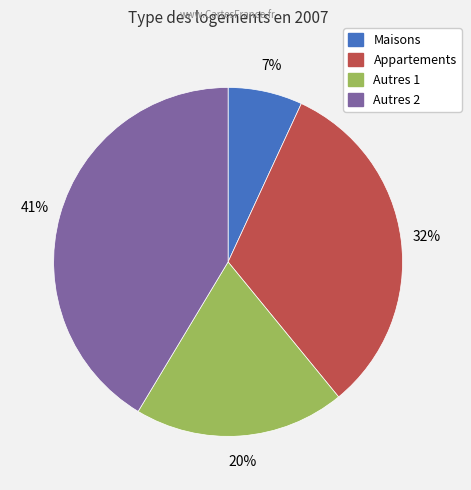

To the nearest percent, what is the difference between the Appartements and Autres 2 slice percentages?

9%